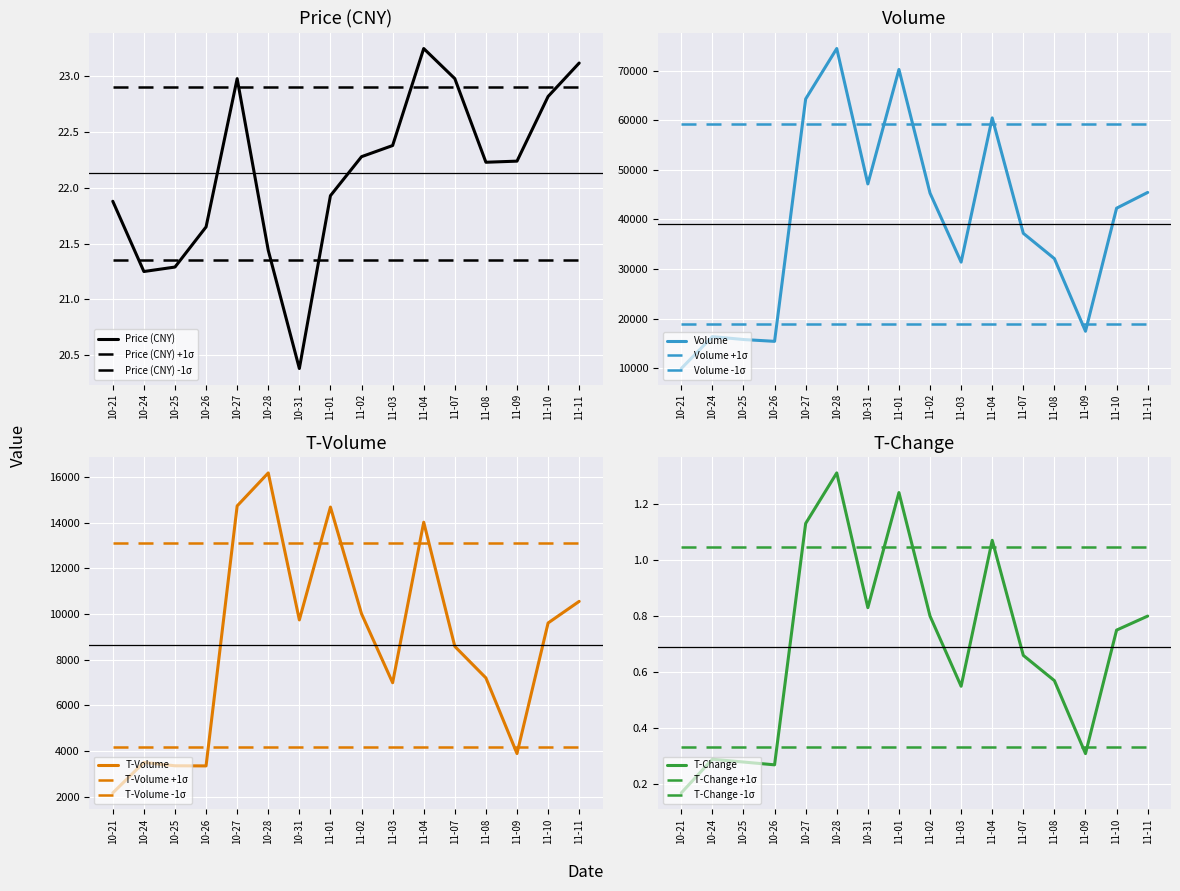

What is the maximum value for t_change?

1.3